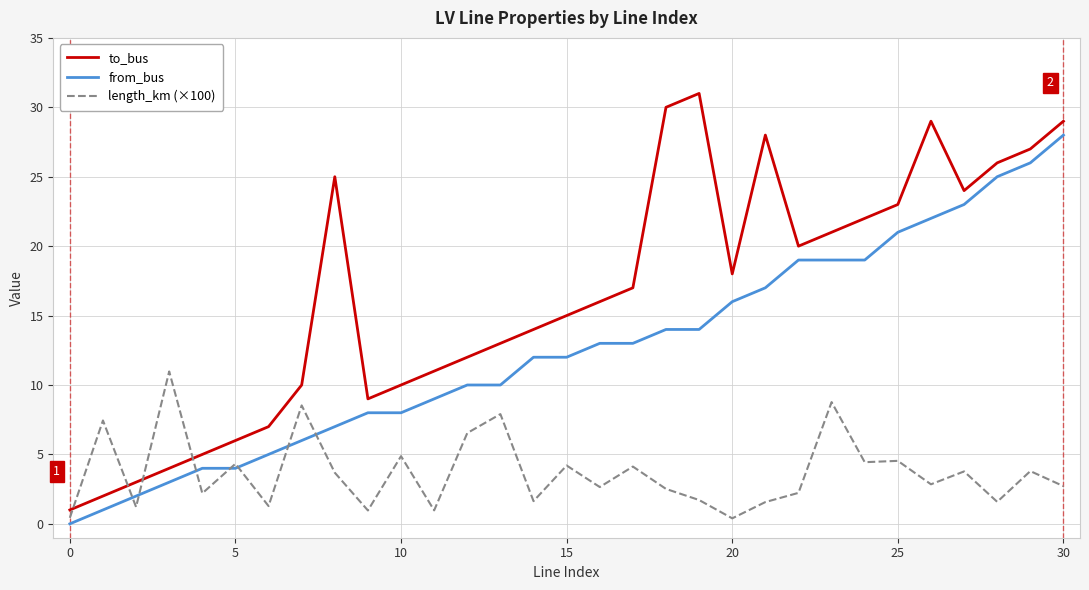

How many intersections are there between to_bus and length_km (×100)?

4